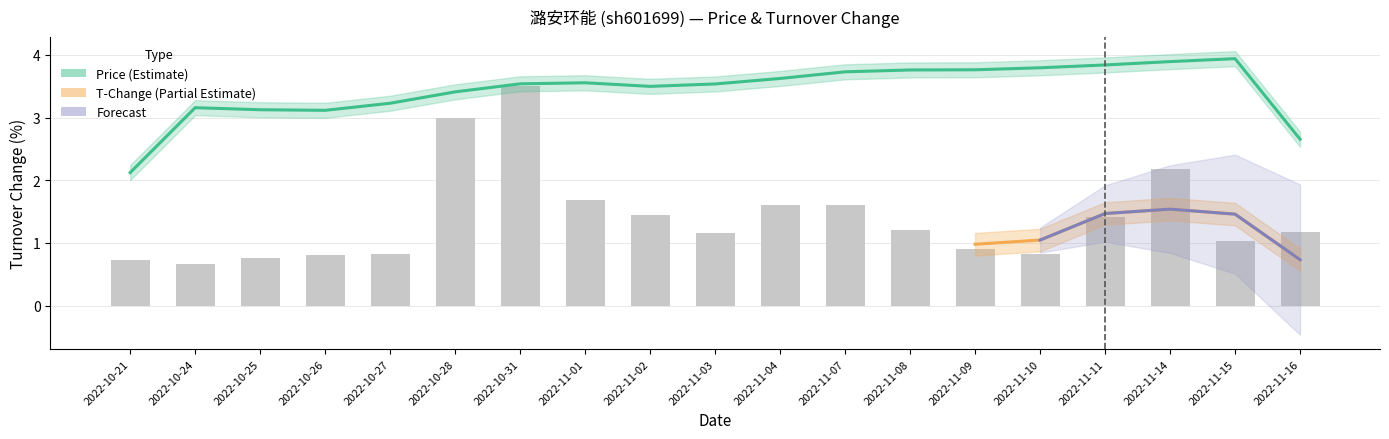

True or false: the data shows 5.2 at 2022-10-28.

False